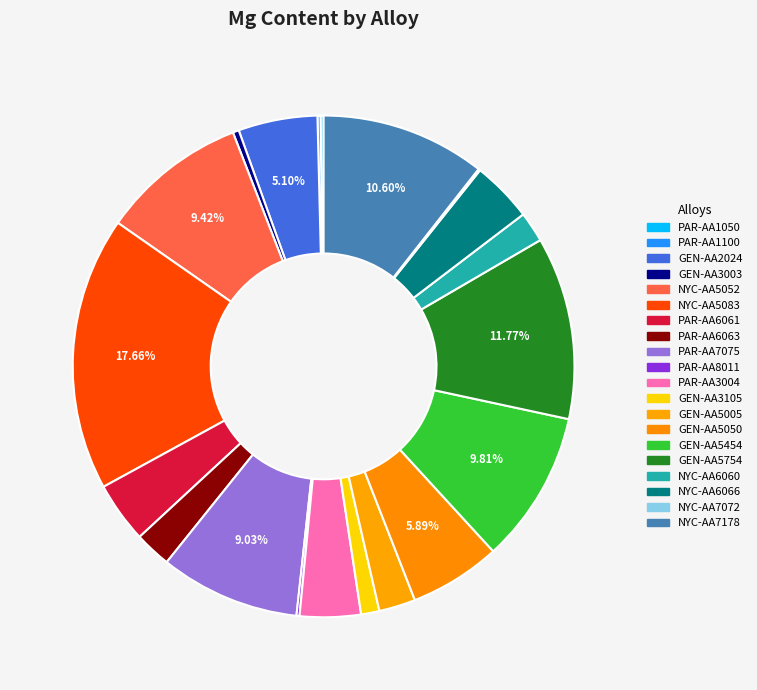

To the nearest percent, what is the combined percentage of GEN-AA5454 and NYC-AA7178?

20%